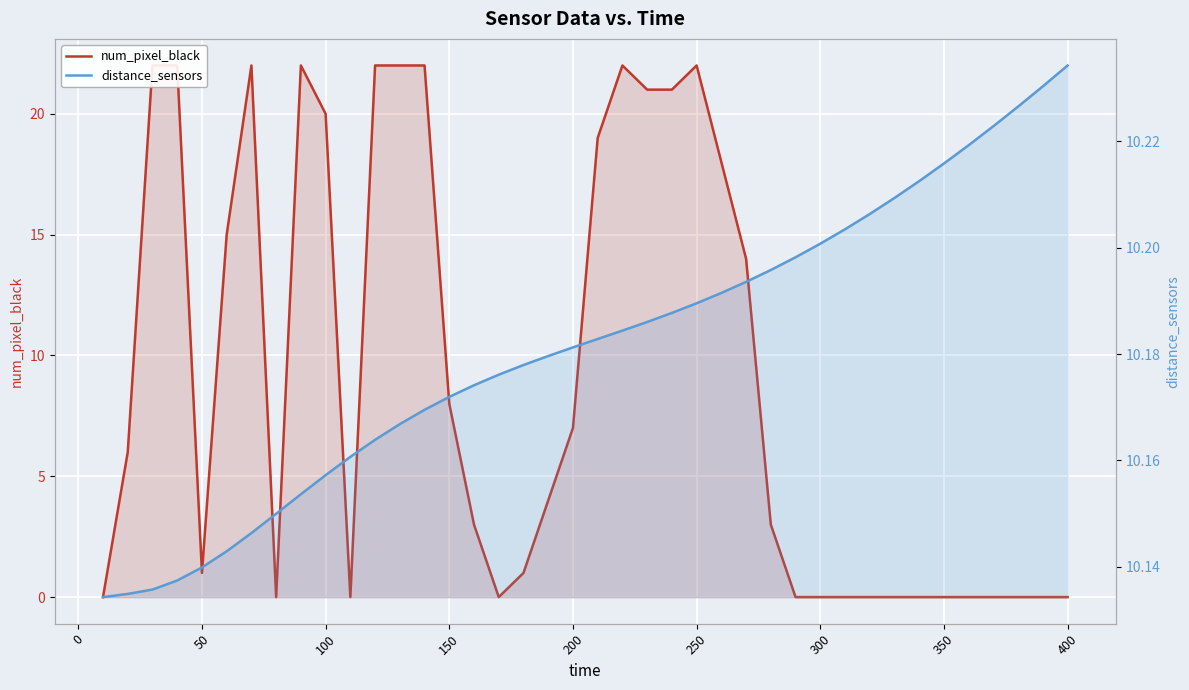

How many interior local valleys does the num_pixel_black series have?

4